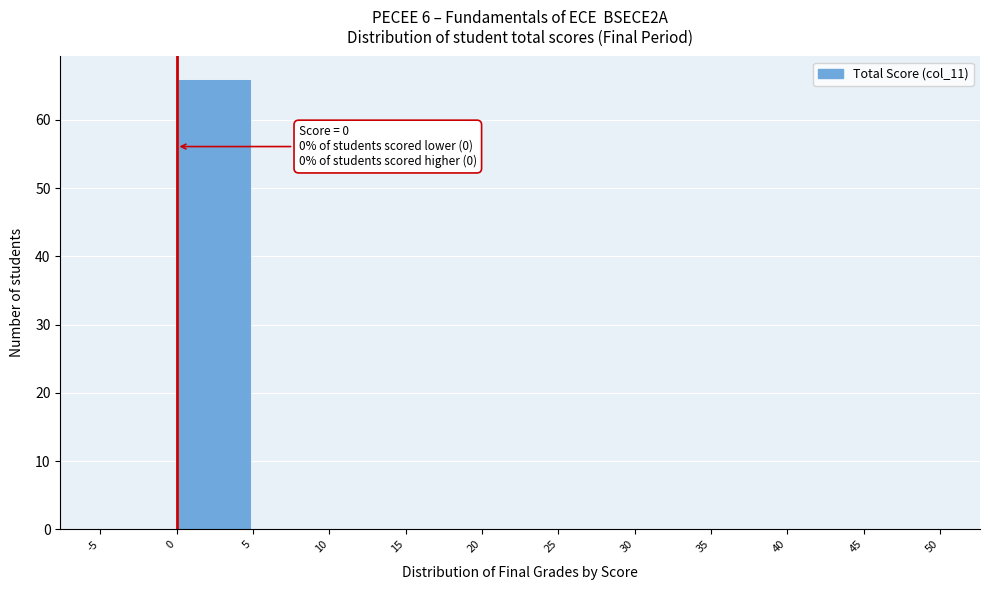

Which range on the x-axis has the tallest bar?

0 to 5